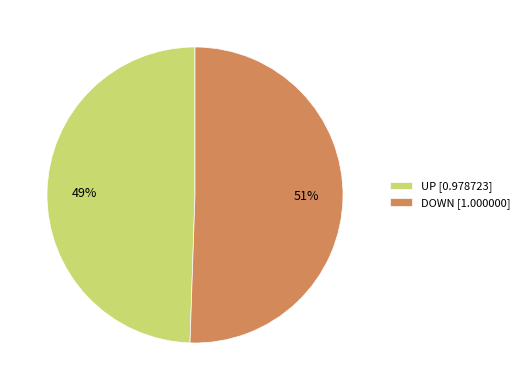

Does any single category account for the majority?

Yes